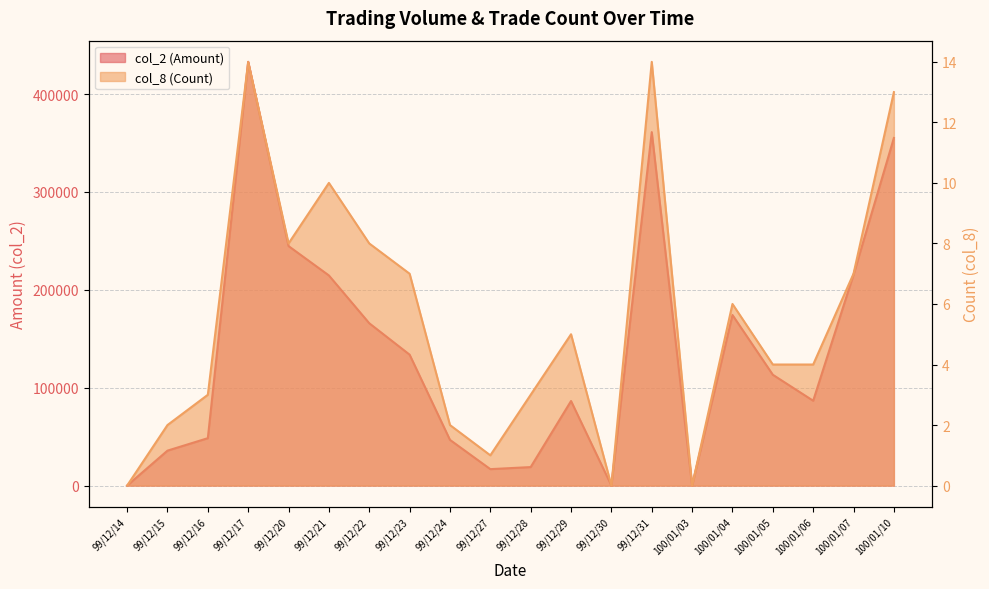

At which label is col_8 (Count) closest to 7?

99/12/23